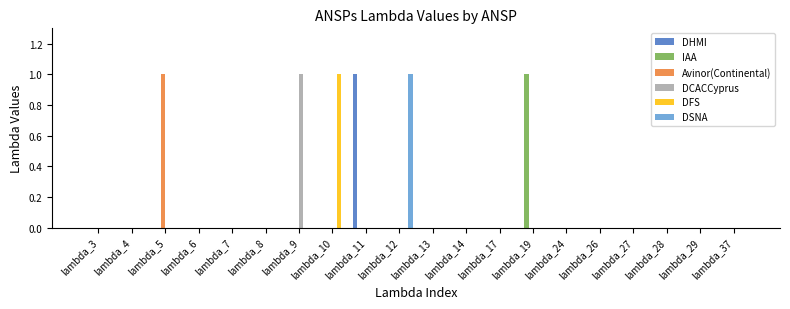

How many data points does each series have?

20